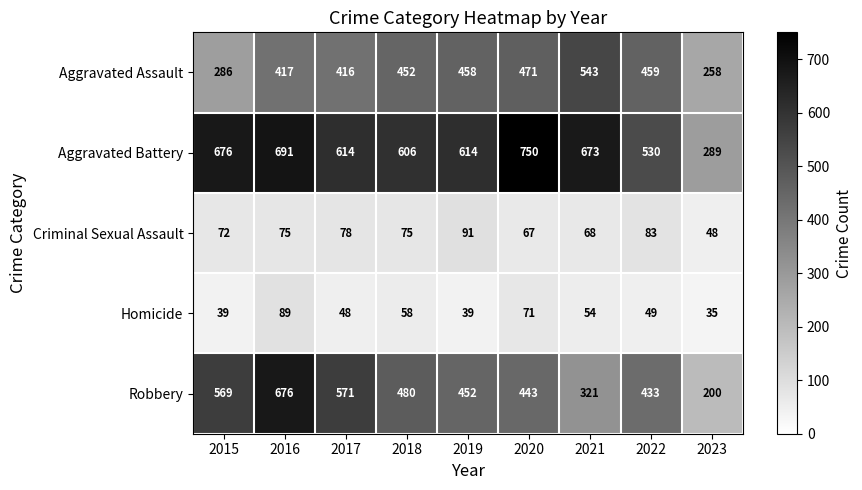

How many categories are shown in the chart?

9